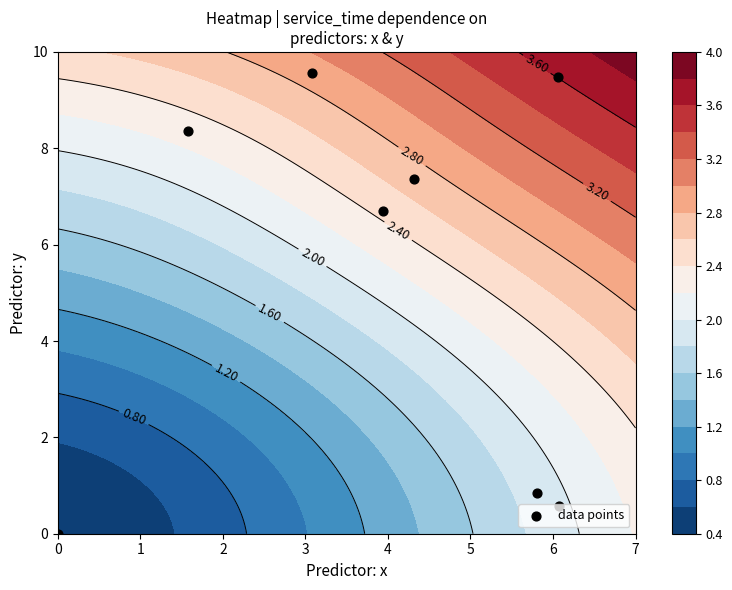

How many values are above zero?

7